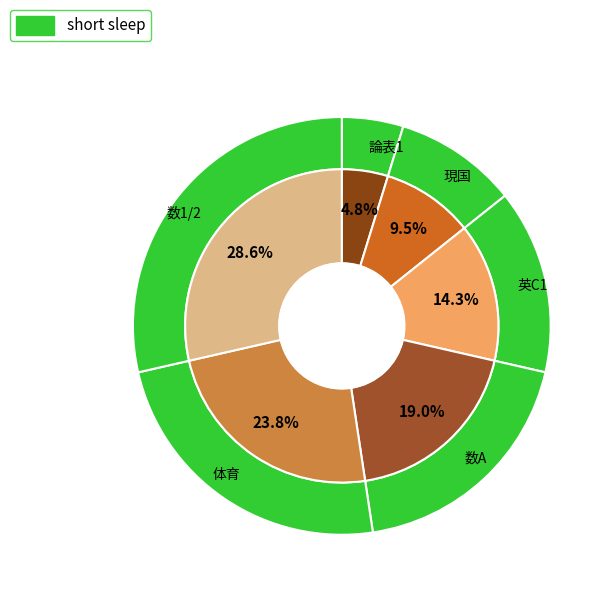

To the nearest percent, what is the difference between the largest and smallest slice percentages?

24%